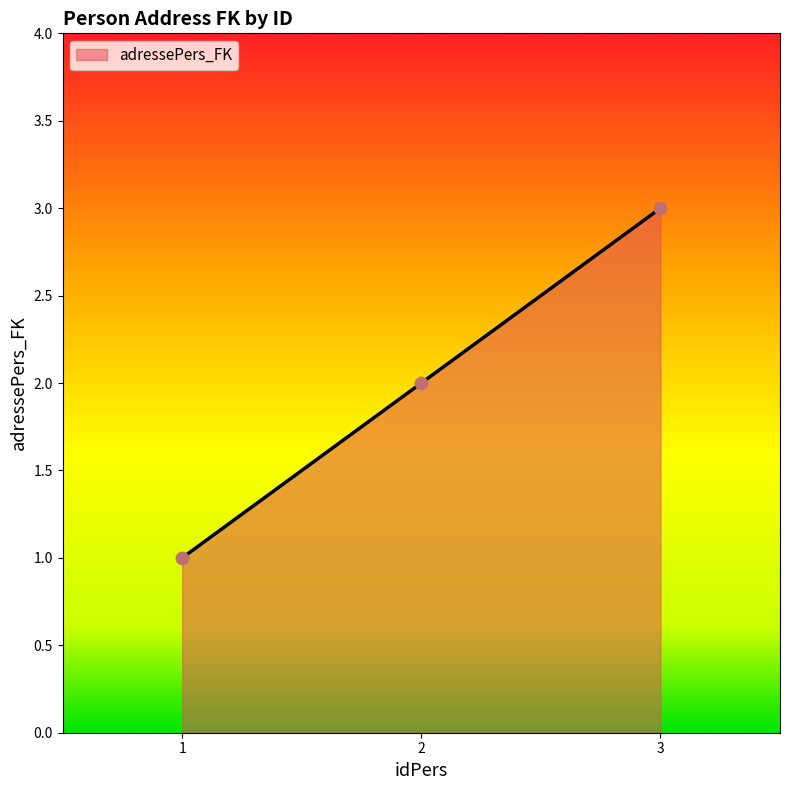

What is the ratio of the value at 3 to the value at 2?

1.5